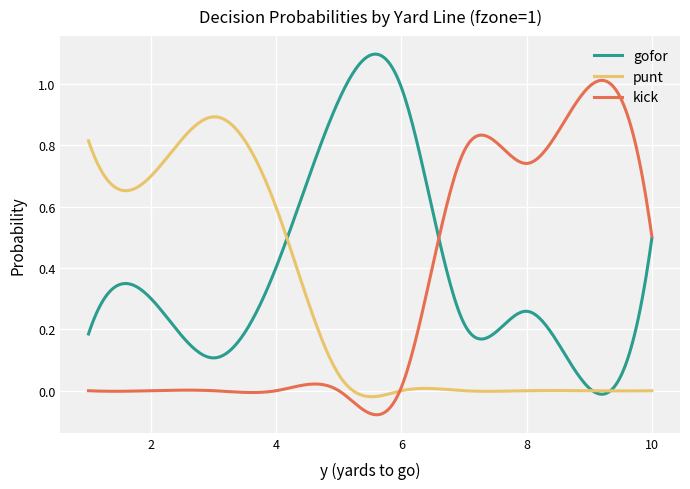

Which series has the largest total across all categories?

gofor